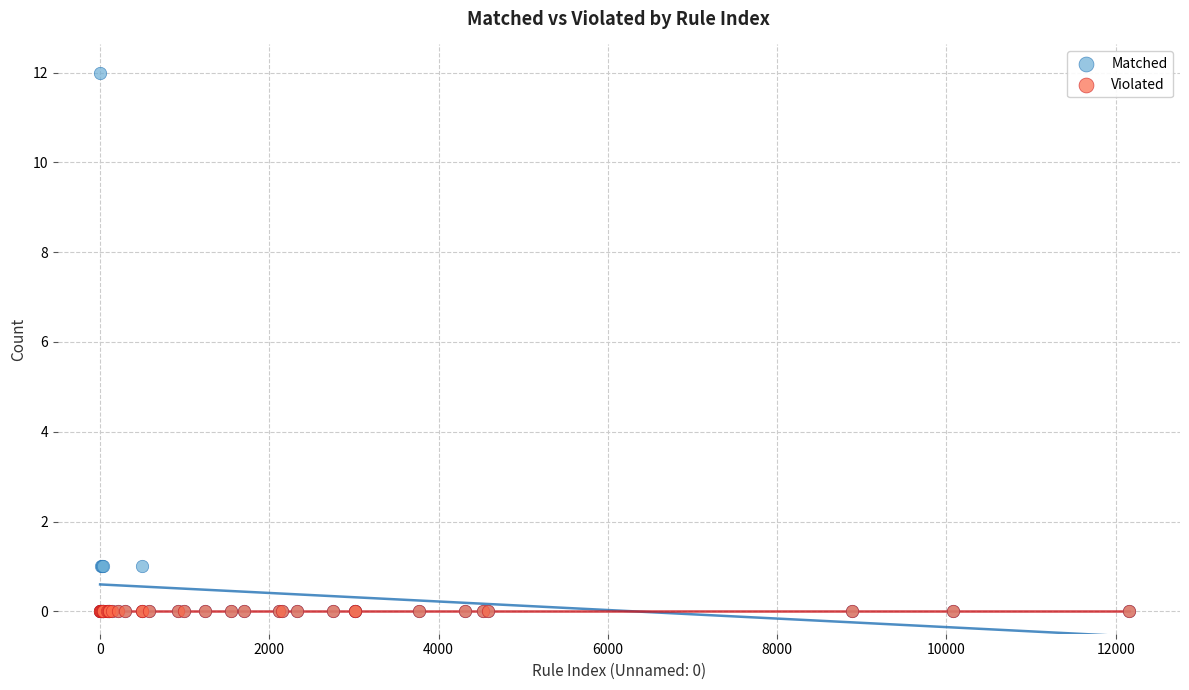

What are all the series names shown in the legend?

Matched, Violated